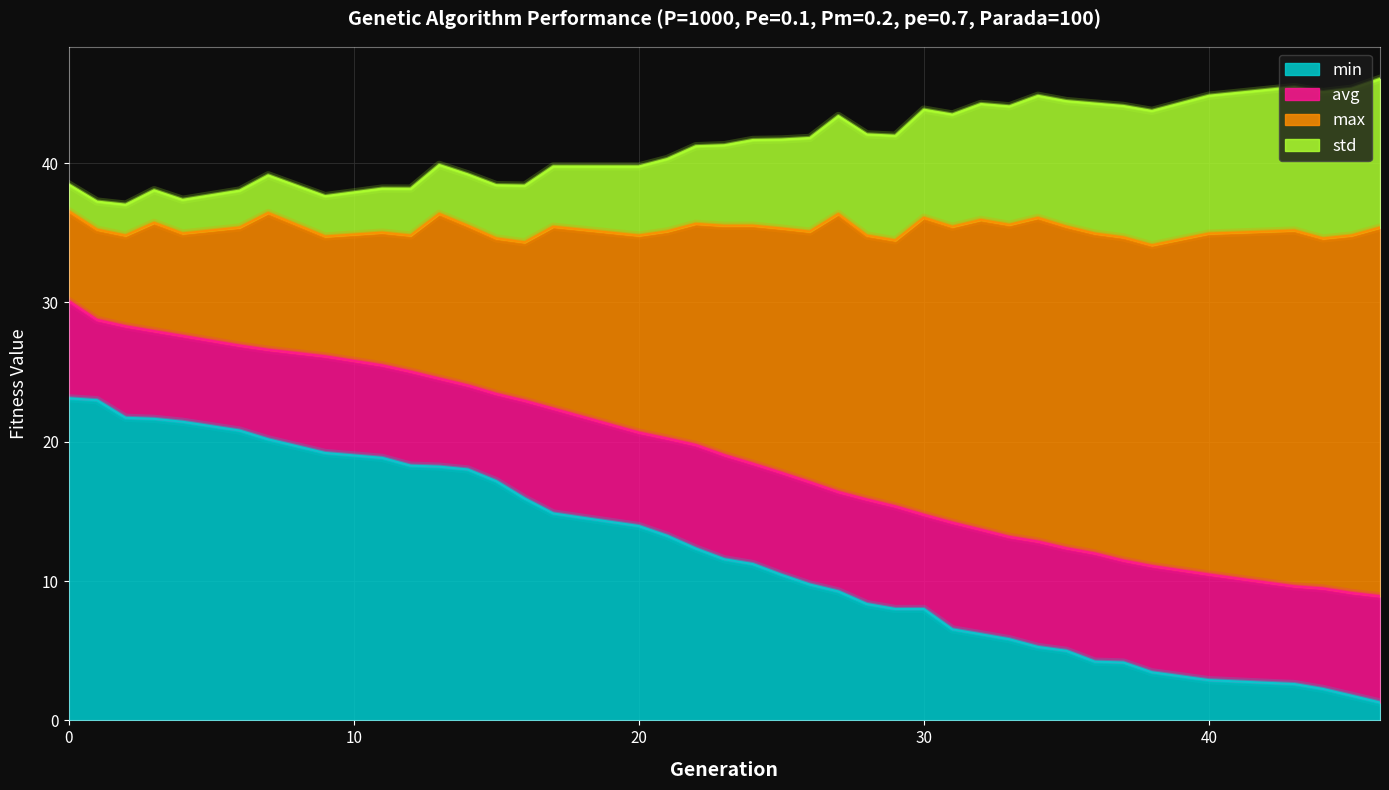

Is it true that max equals 60.6 at 29?

False